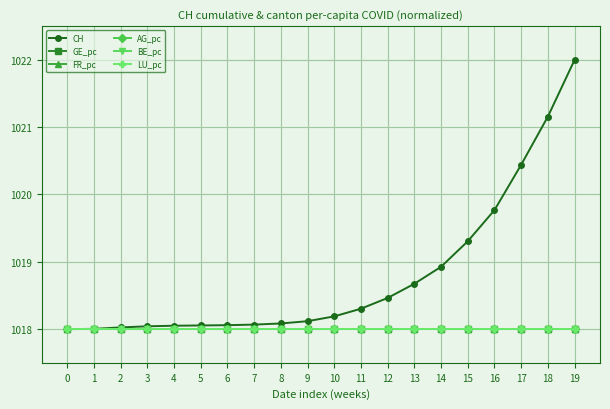

What value does the GE_pc series have at 6?

1018.0